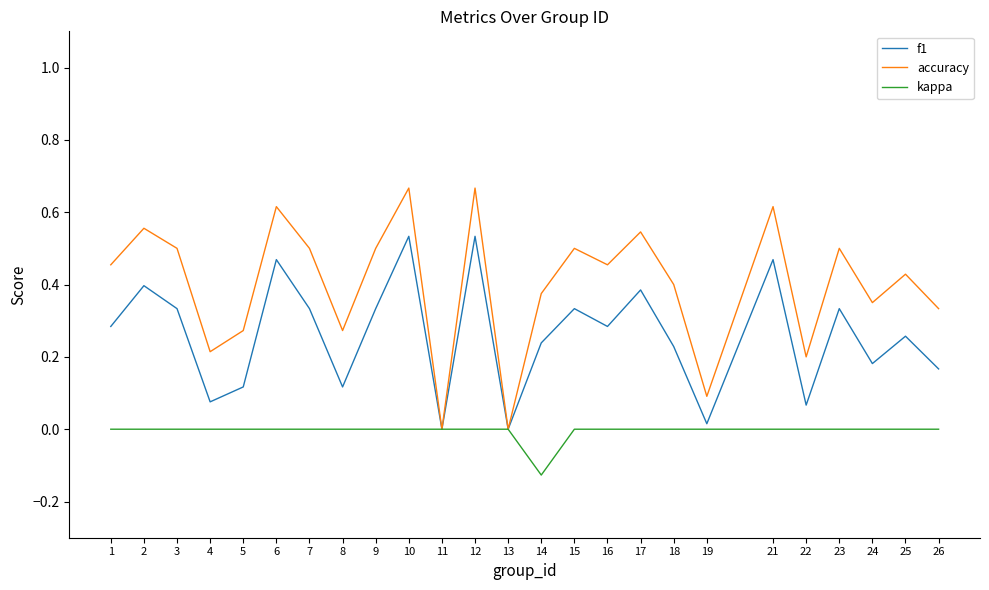

List the series in order of their overall mean, highest first.

accuracy, f1, kappa